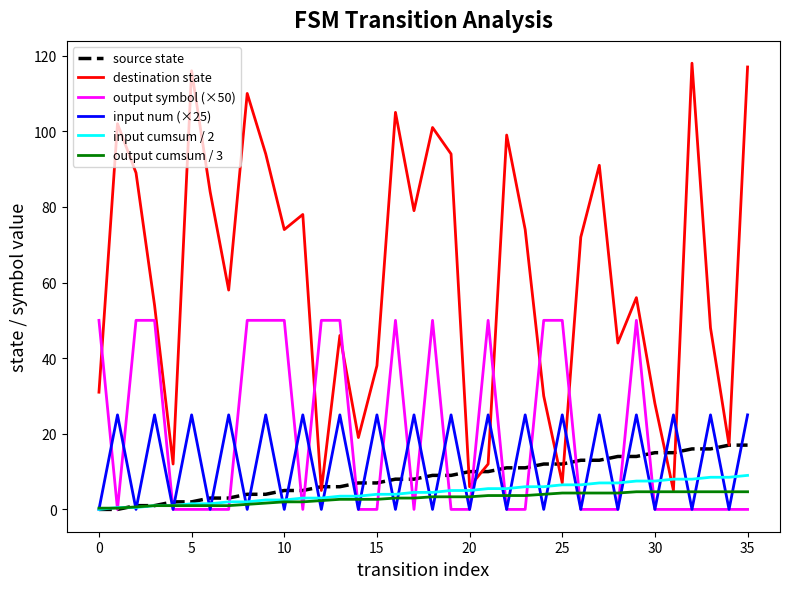

What is the greatest value displayed?

118.0